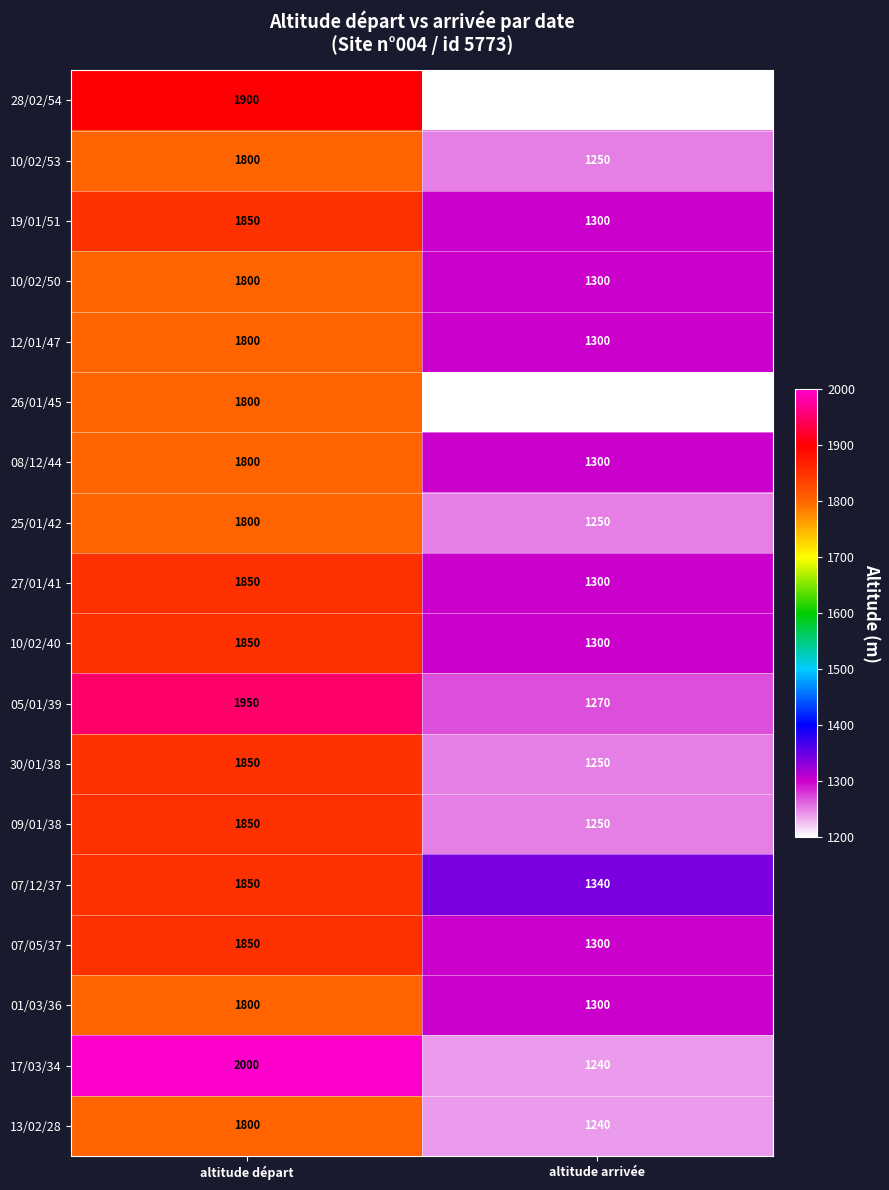

Is it true that 09/01/38 equals 1850 at altitude départ?

True